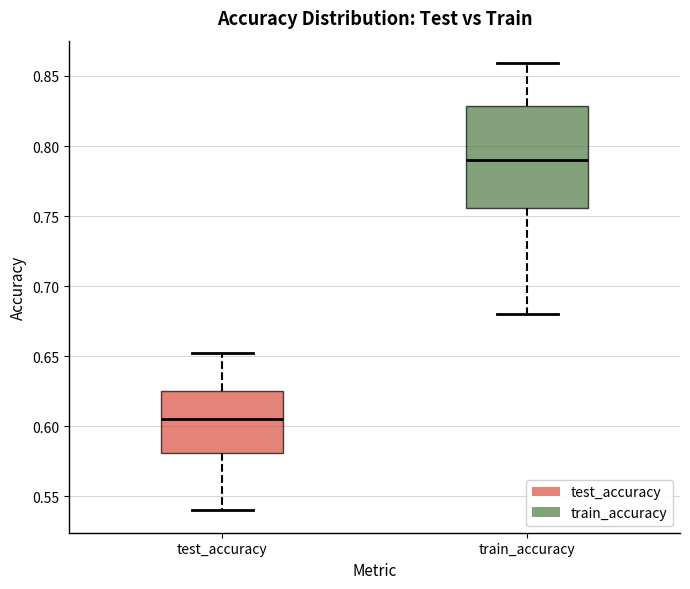

Which box's median line is the lowest?

test_accuracy